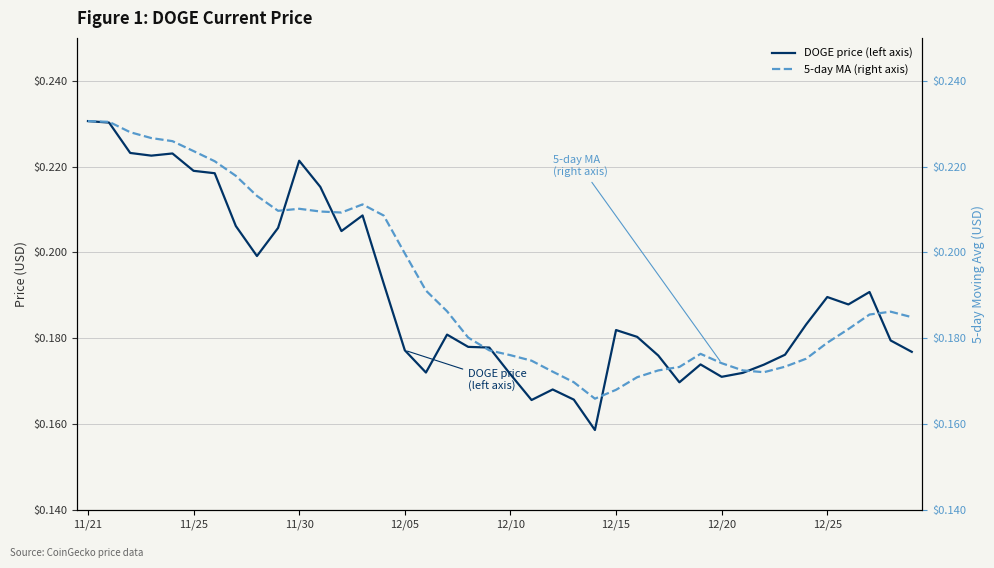

At how many categories does at least one series exceed 0?

40